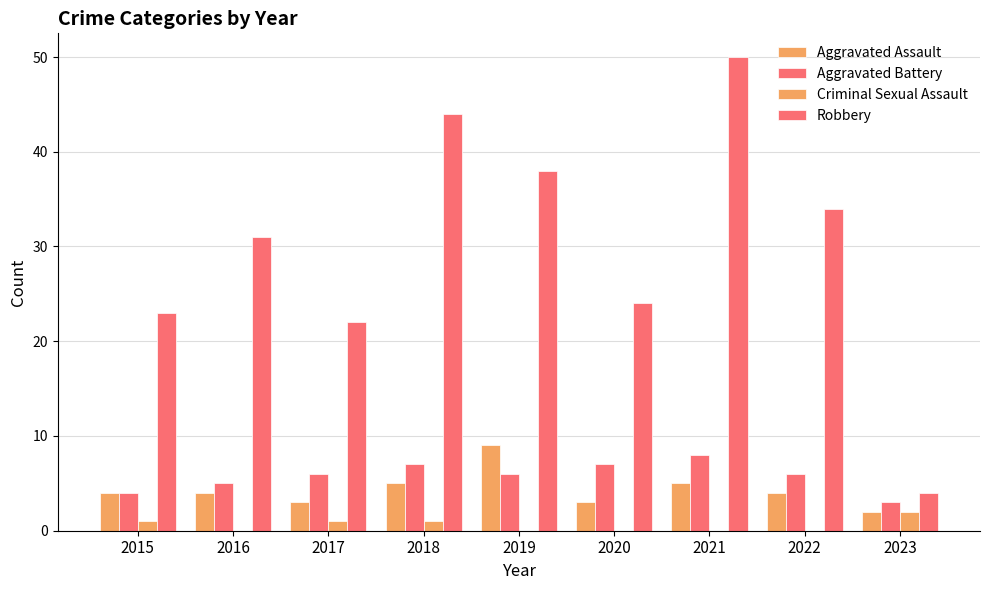

Are the bars grouped side by side (vs. stacked)?

Yes